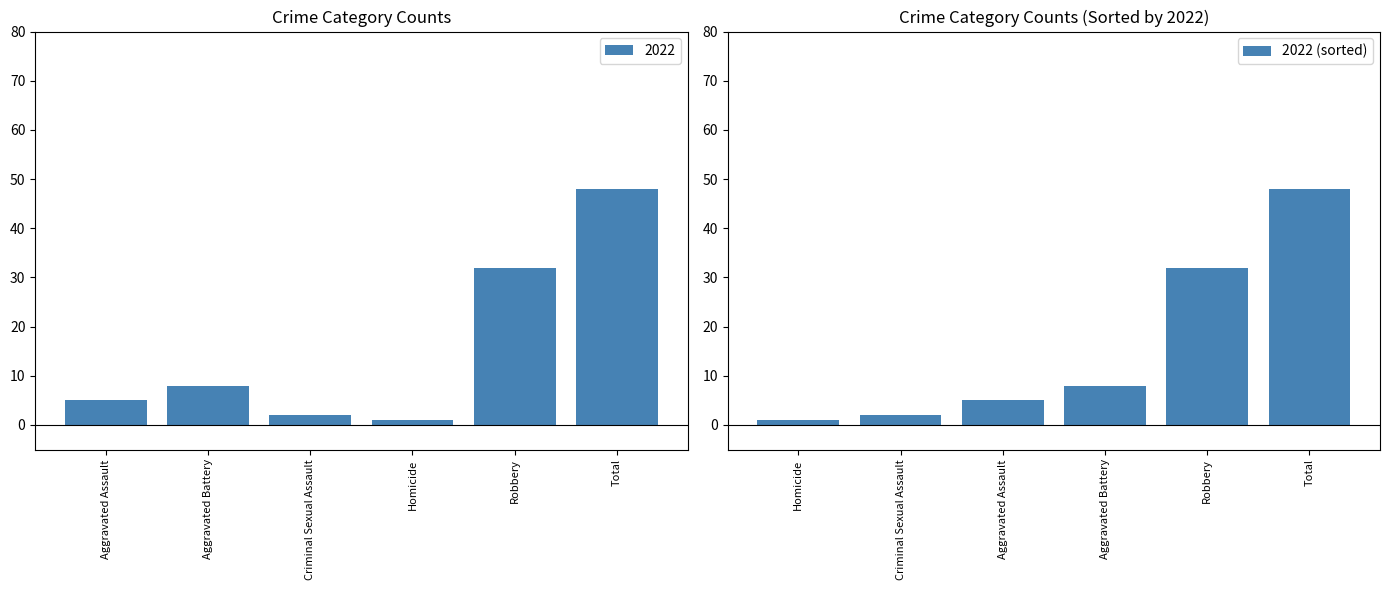

How many data points are less than 8?

3